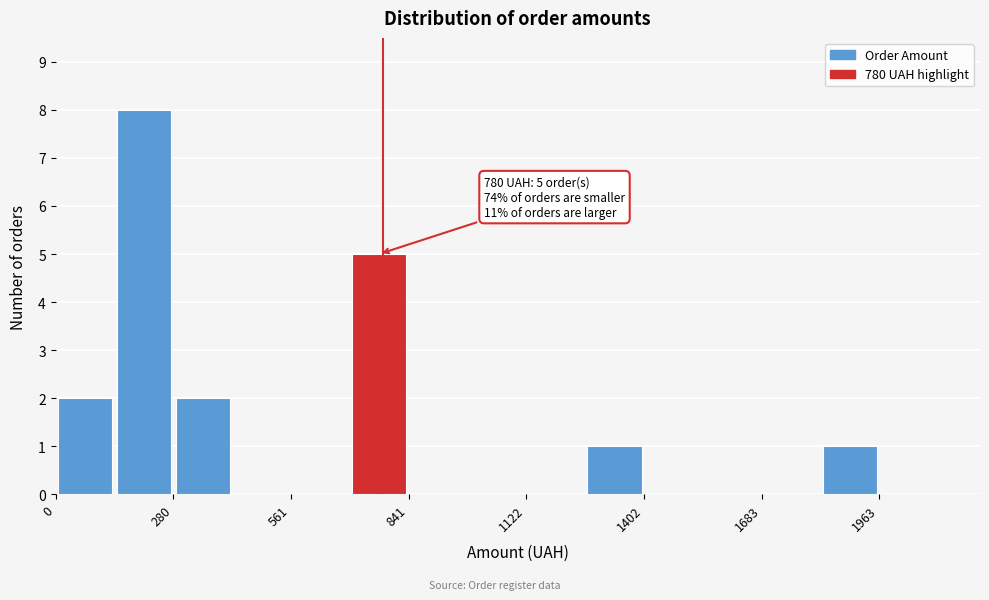

Read against the x-axis, roughly where is the centre of the tallest bar?

200